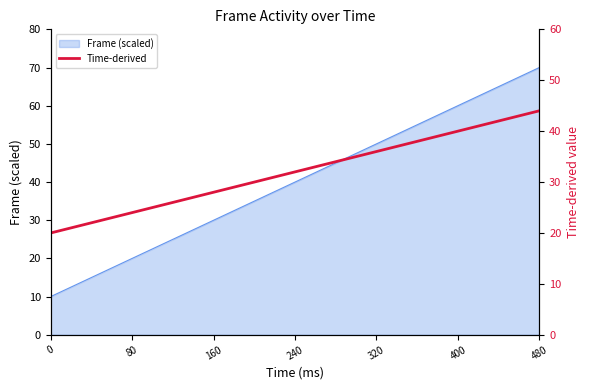

What is the difference between the values at 12 and 240?

18